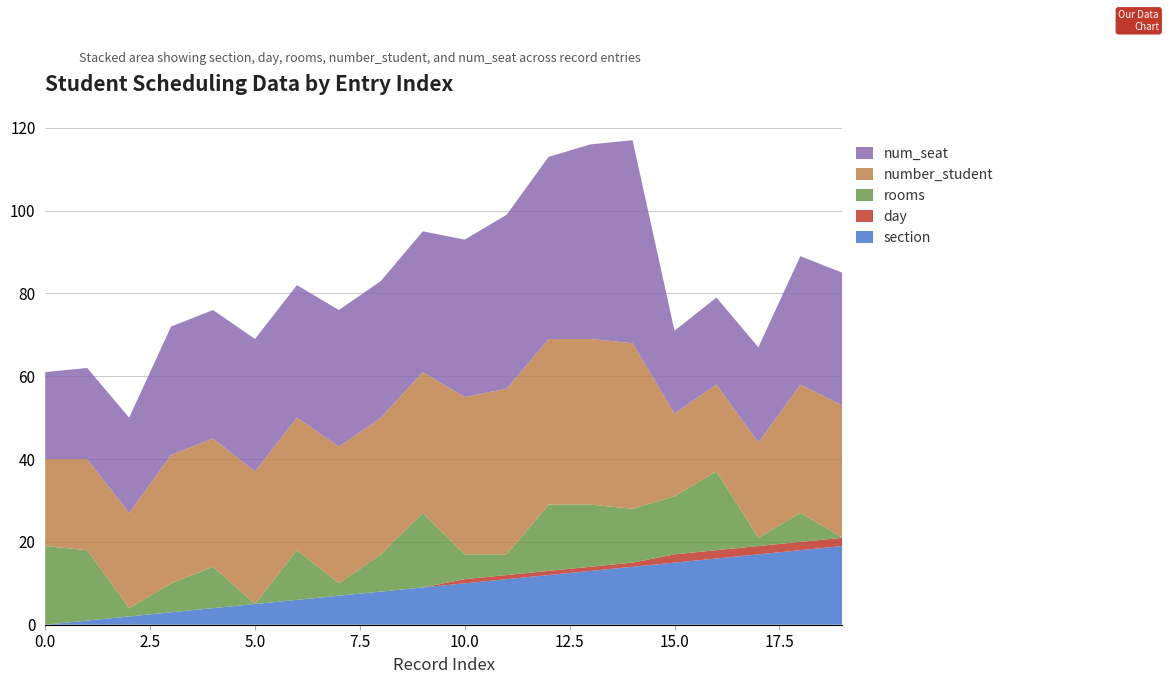

Reading left to right, what are all the values shown in this chart?

section: 0	1	2	3	4	5	6	7	8	9	10	11	12	13	14	15	16	17	18	19
day: 0	0	0	0	0	0	0	0	0	0	1	1	1	1	1	2	2	2	2	2
rooms: 19	17	2	7	10	0	12	3	9	18	6	5	16	15	13	14	19	2	7	0
number_student: 21	22	23	31	31	32	32	33	33	34	38	40	40	40	40	20	21	23	31	32
num_seat: 21	22	23	31	31	32	32	33	33	34	38	42	44	47	49	20	21	23	31	32